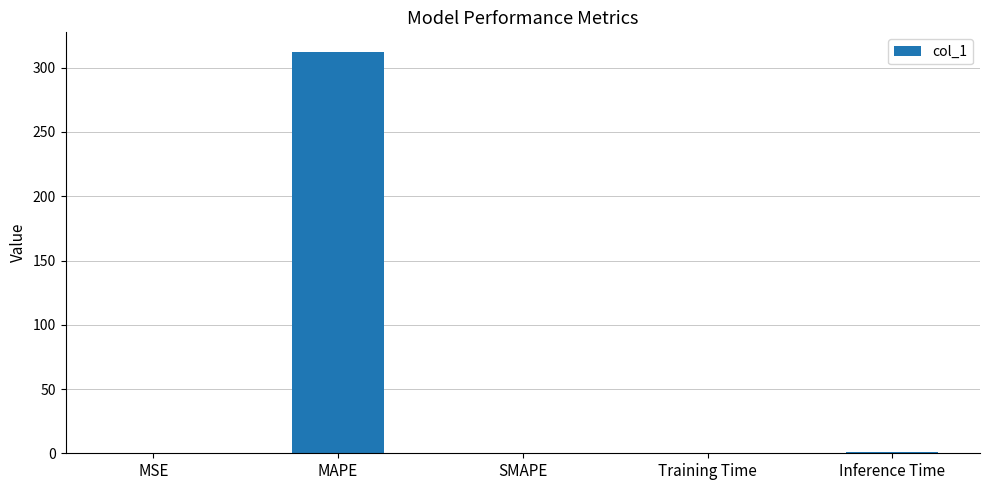

What is the sum of all values?

313.1